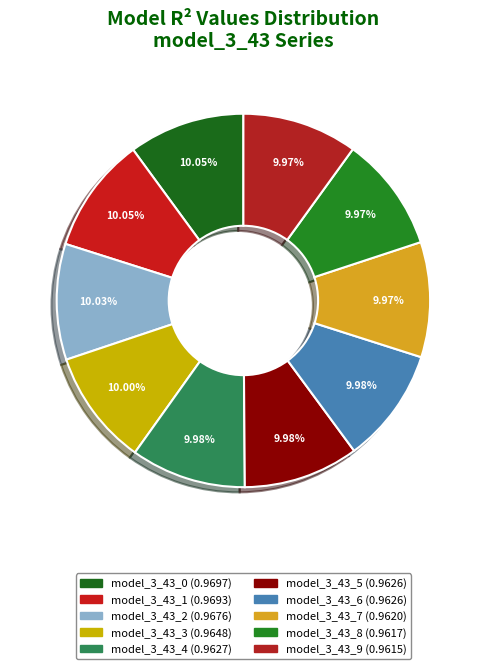

Is there a majority slice in this chart?

No